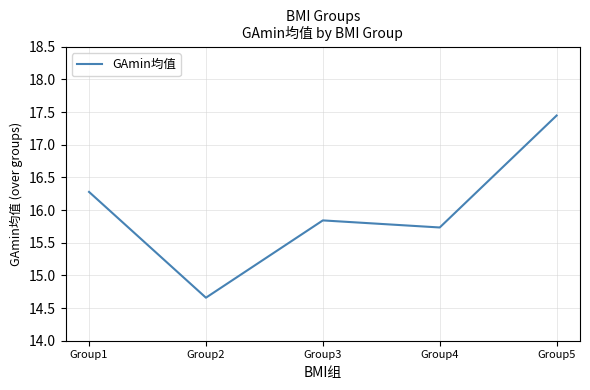

List the labels in order of value, smallest first.

Group2, Group4, Group3, Group1, Group5